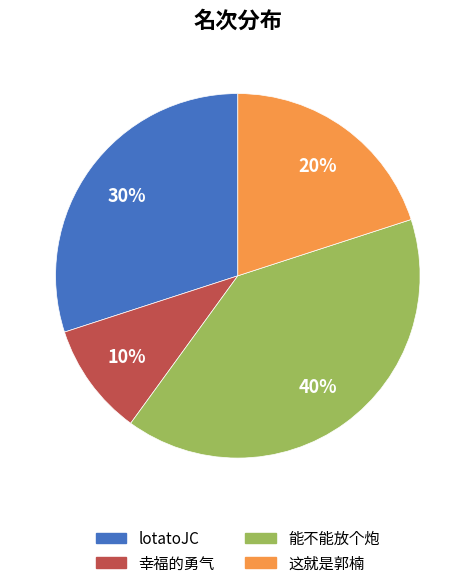

To the nearest percent, what is the difference between the largest and smallest slice percentages?

30%